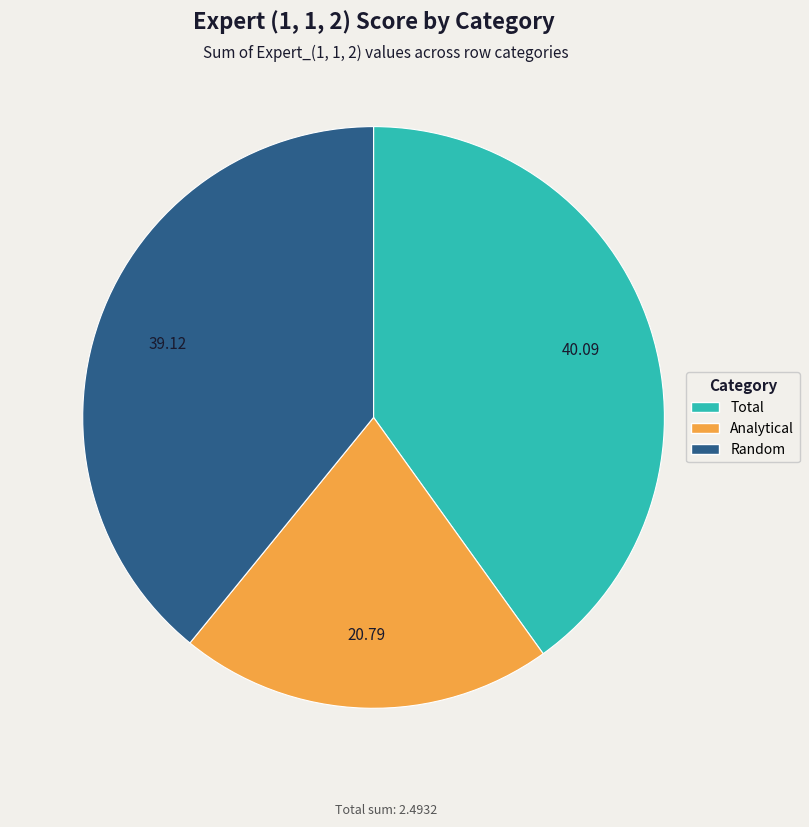

Rank the categories by value from lowest to highest.

Analytical, Random, Total